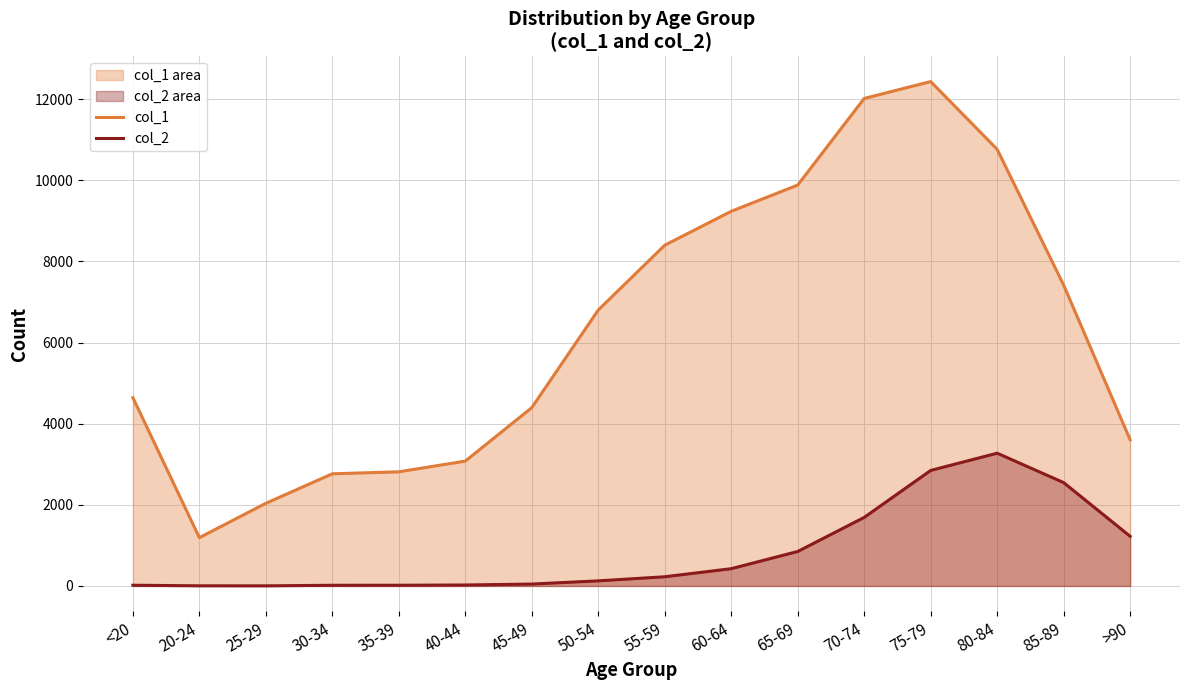

What is the spread (max minus min) of values at 50-54?

6677